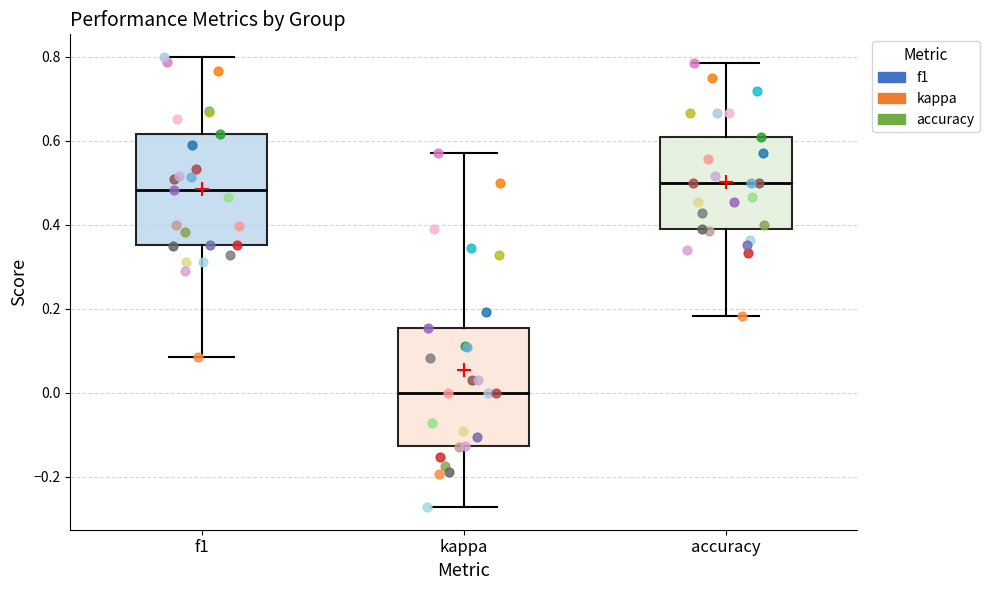

Reading left to right, transcribe this box plot: for each box, give where its median line is, the range the box spans, and where its two whiskers end, as read against the y-axis. The values are not printed on the chart, so give them approximately, as read against the axis.

f1: median 0.48, box 0.36 to 0.62, whiskers 0.08 to 0.80
kappa: median 0.00, box -0.12 to 0.16, whiskers -0.28 to 0.58
accuracy: median 0.50, box 0.38 to 0.60, whiskers 0.18 to 0.78